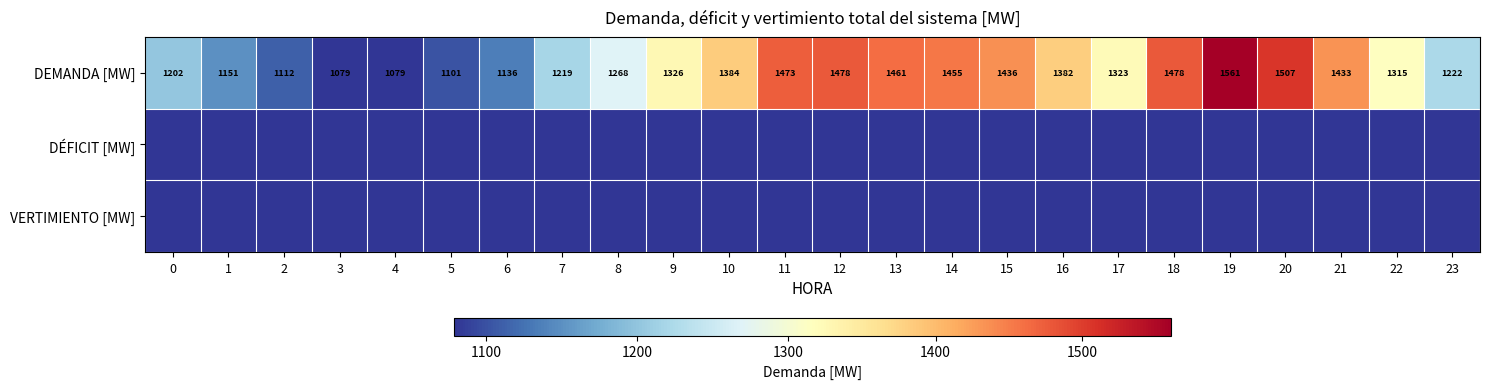

What is the average value of the DEMANDA [MW] series?

1316